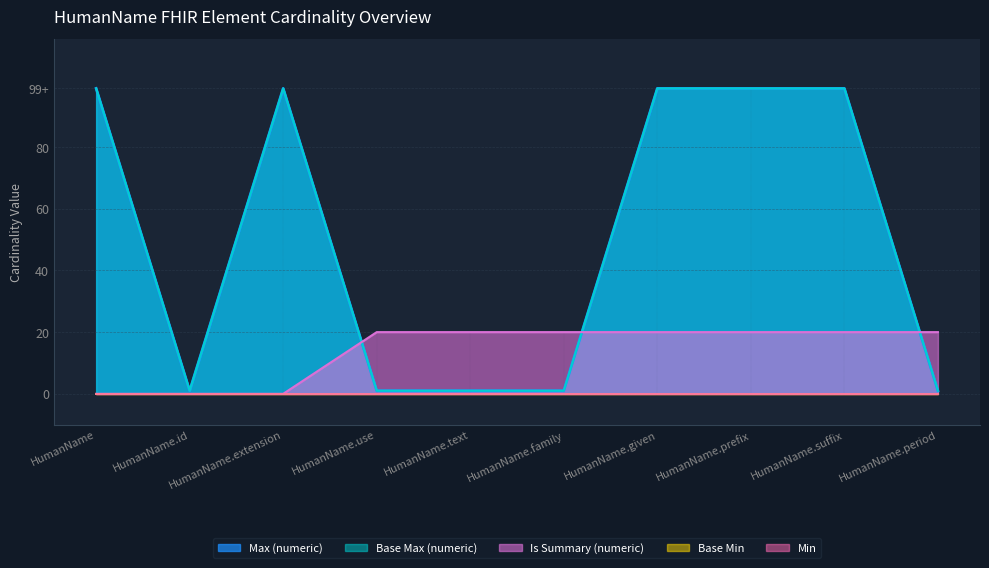

Reading left to right, extract all data points from this chart.

Max (numeric): HumanName=99	HumanName.id=1	HumanName.extension=99	HumanName.use=1	HumanName.text=1	HumanName.family=1	HumanName.given=99	HumanName.prefix=99	HumanName.suffix=99	HumanName.period=1
Base Max (numeric): HumanName=99	HumanName.id=1	HumanName.extension=99	HumanName.use=1	HumanName.text=1	HumanName.family=1	HumanName.given=99	HumanName.prefix=99	HumanName.suffix=99	HumanName.period=1
Is Summary (numeric): HumanName=0	HumanName.id=0	HumanName.extension=0	HumanName.use=20	HumanName.text=20	HumanName.family=20	HumanName.given=20	HumanName.prefix=20	HumanName.suffix=20	HumanName.period=20